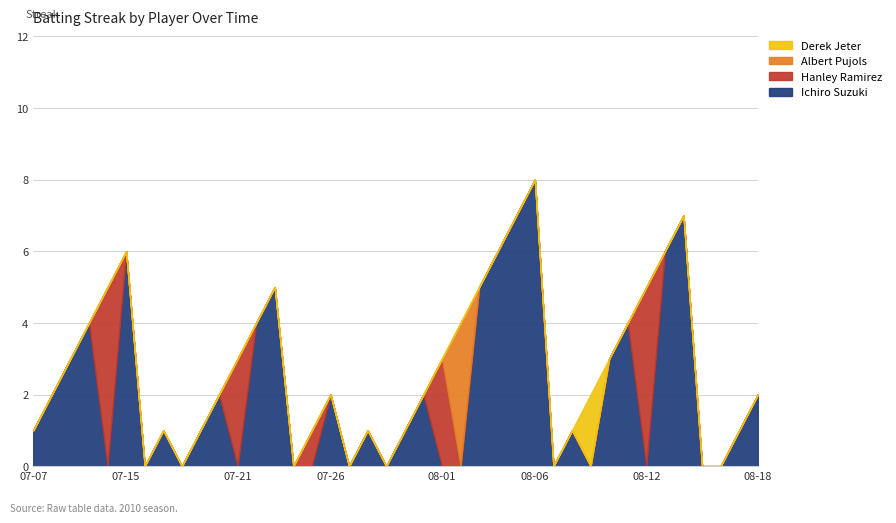

Where do Ichiro Suzuki and Hanley Ramirez first cross each other?

2010-07-10 and 2010-07-11